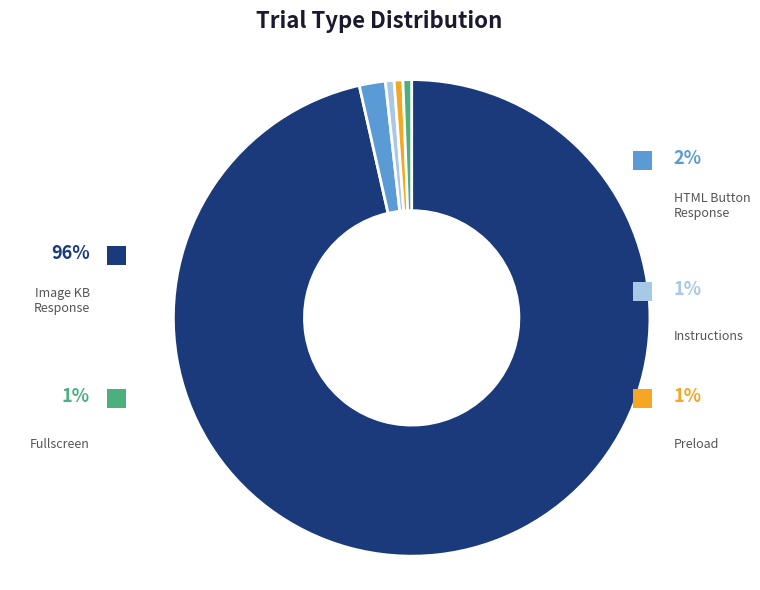

Combined, do instructions and image-keyboard-response account for over 50%?

Yes